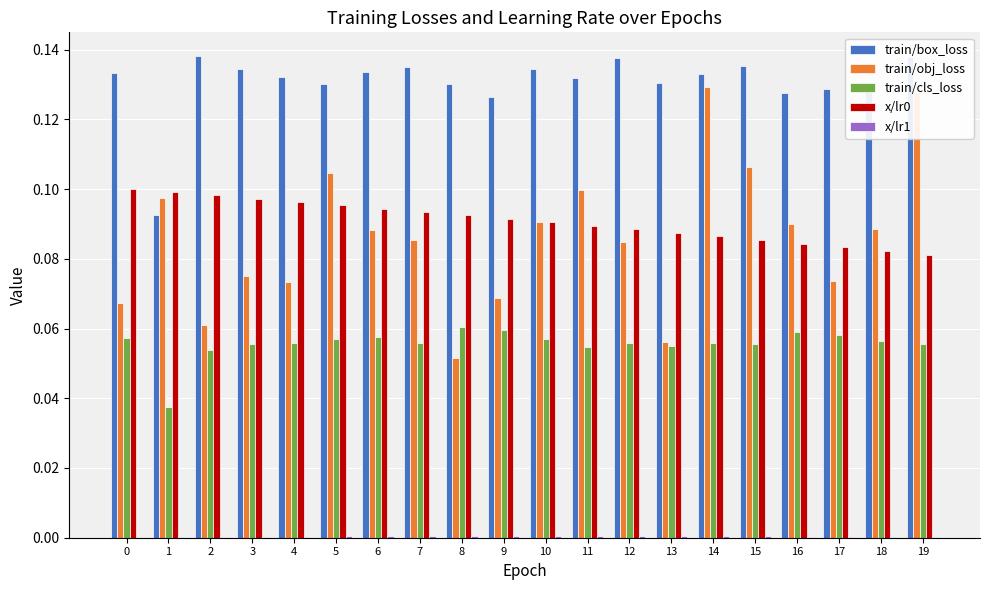

Which series has the largest total across all categories?

train/box_loss